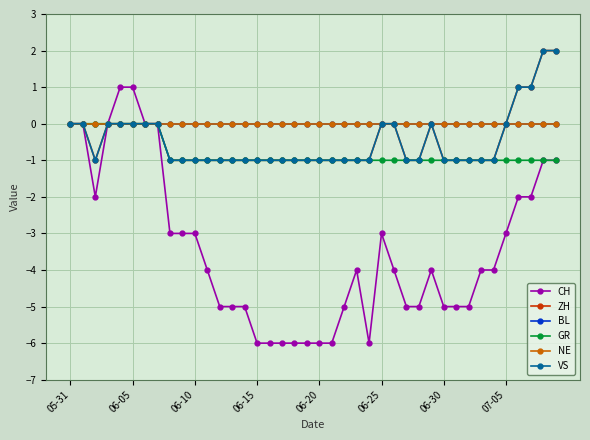

What is the label of the 29th point from the left?

28